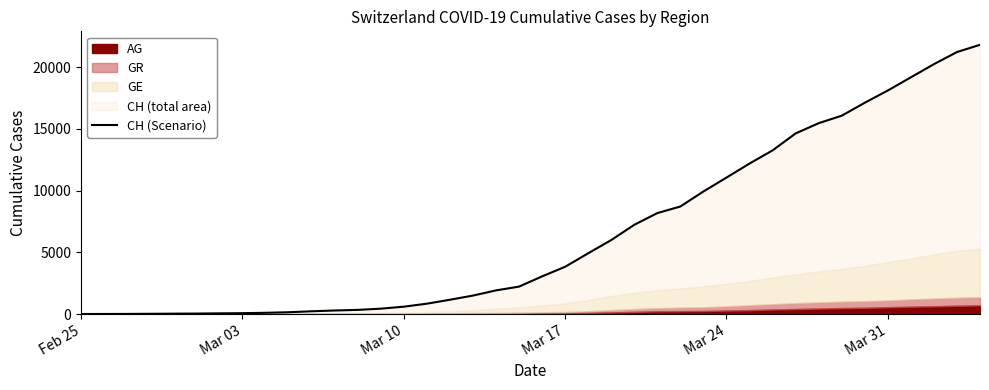

Reading left to right, what are all the values shown in this chart?

0	5	9	19	31	38	56	70	100	146	223	287	336	435	595	838	1156	1494	1914	2220	3048	3826	4918	5990	7226	8175	8709	9925	11050	12186	13253	14626	15456	16062	17112	18104	19170	20237	21219	21806